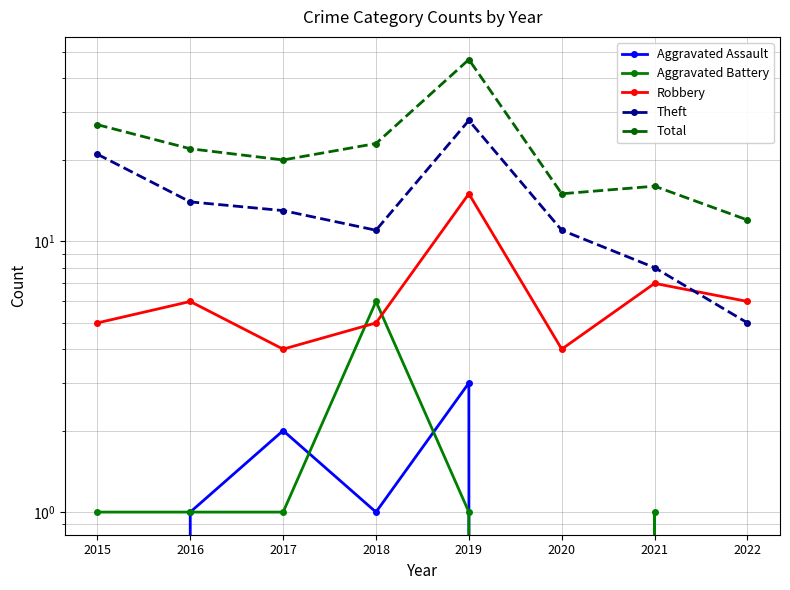

Rank the series by their maximum value, from highest to lowest.

Total, Theft, Robbery, Aggravated Battery, Aggravated Assault